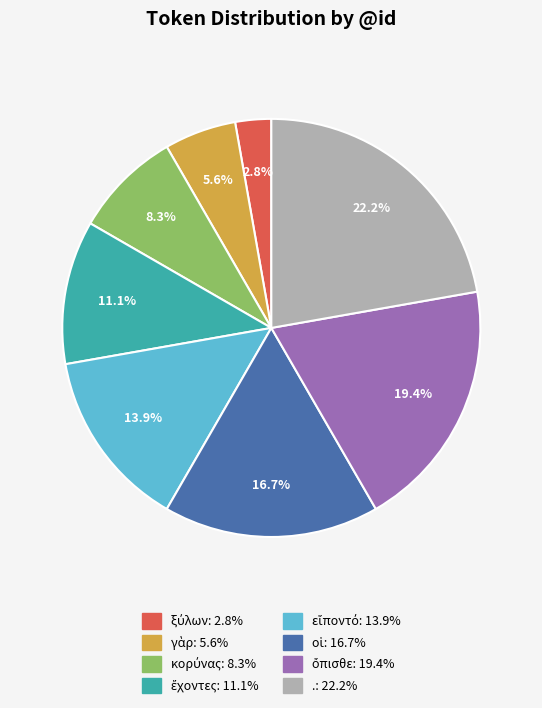

Which slice is the largest?

.